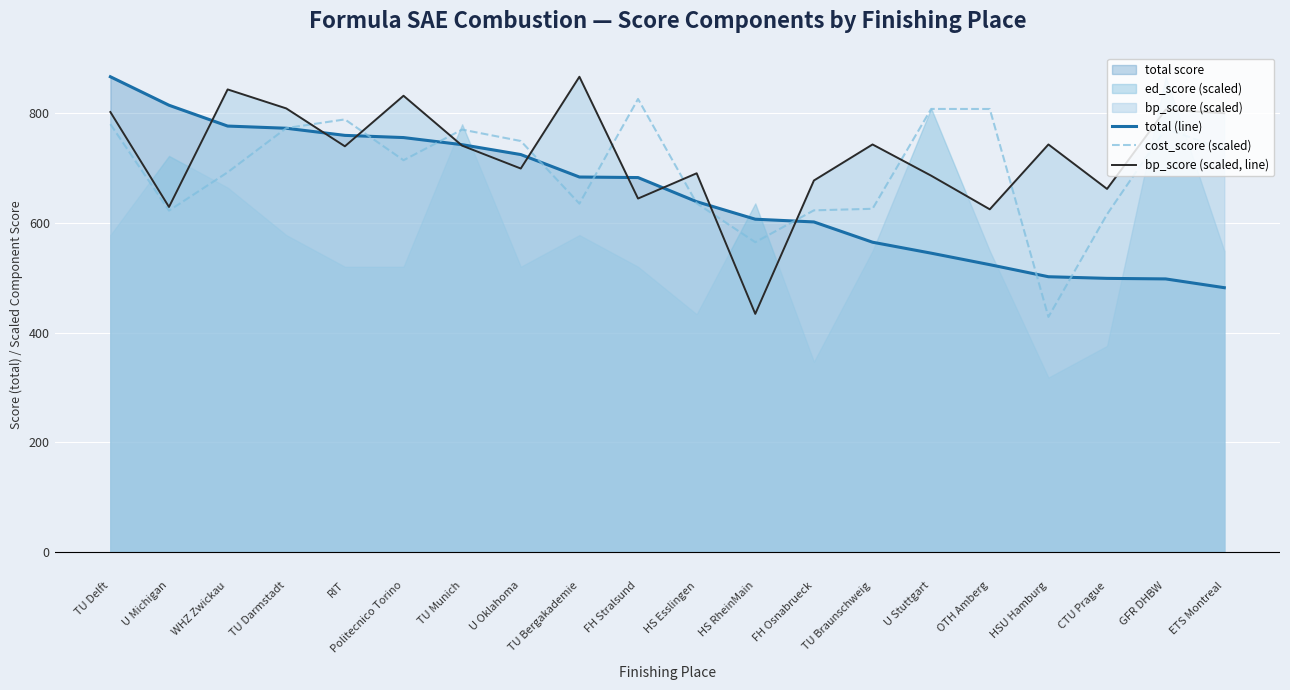

Between TU Delft and HSU Hamburg, which series saw the biggest shift?

total (line)